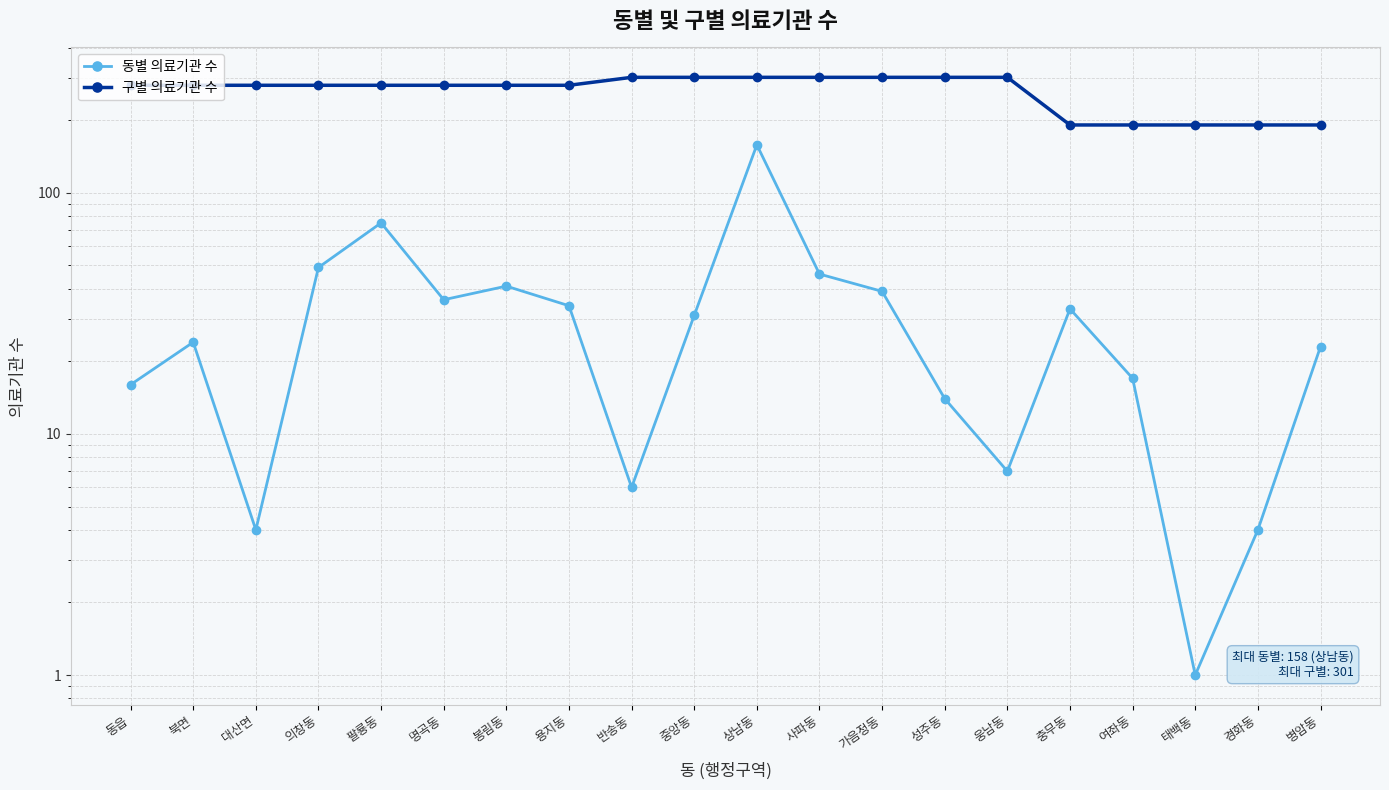

What is the maximum value for 구별 의료기관 수?

301